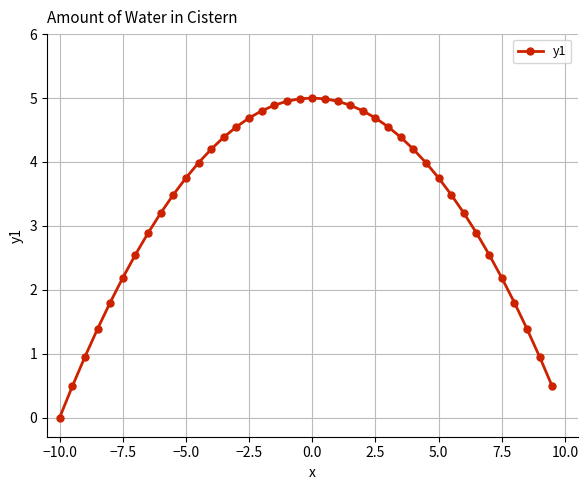

What is the difference between the second highest and second lowest values?

4.5